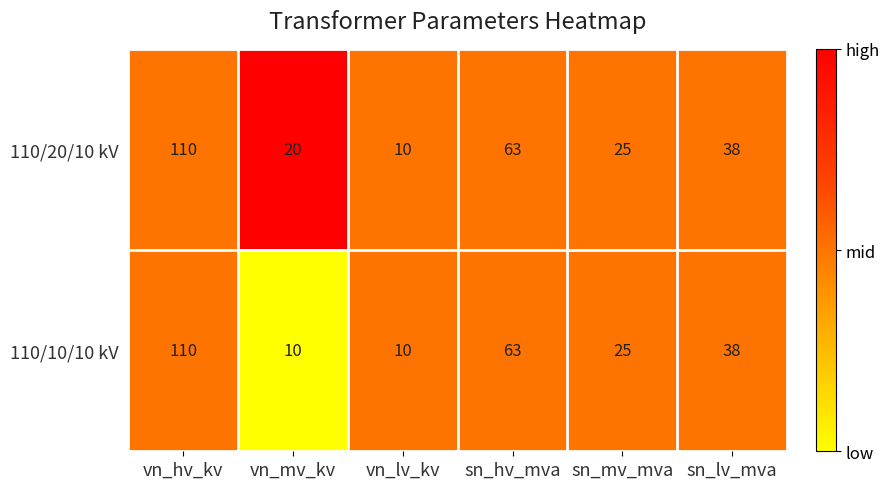

Reading left to right, list all the values displayed in this chart.

110/20/10 kV: 110	20	10	63	25	38
110/10/10 kV: 110	10	10	63	25	38